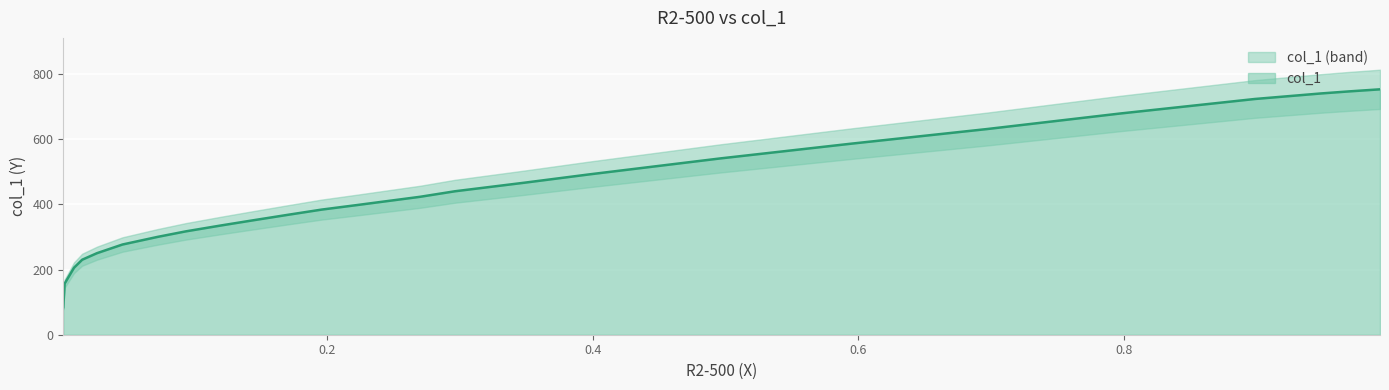

What is the label of the 8th point from the right?

0.0933